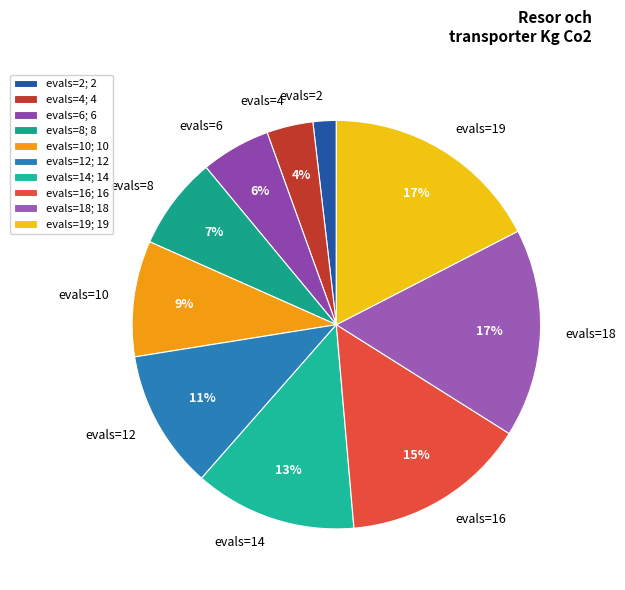

Is there any slice that represents more than half of the pie?

No